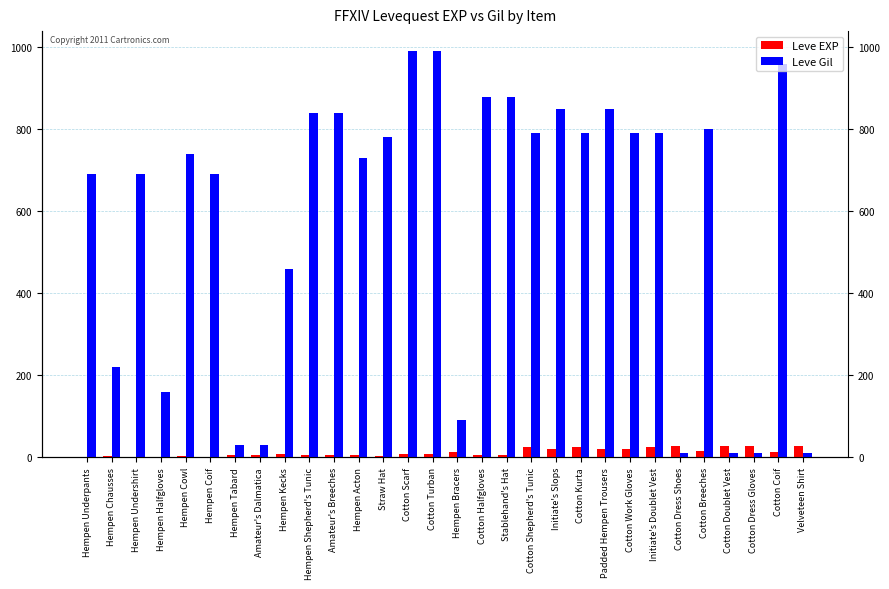

Which series has the widest spread of values?

Leve Gil